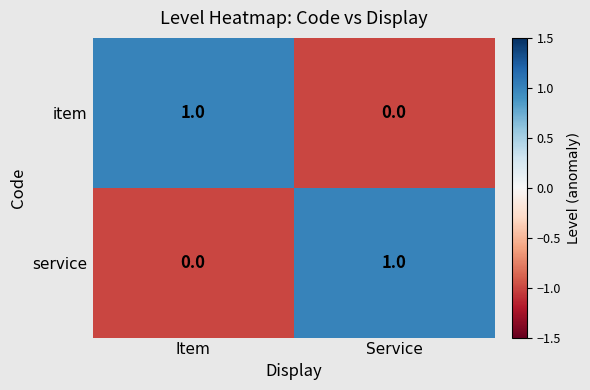

How many data points in service are less than 1?

1